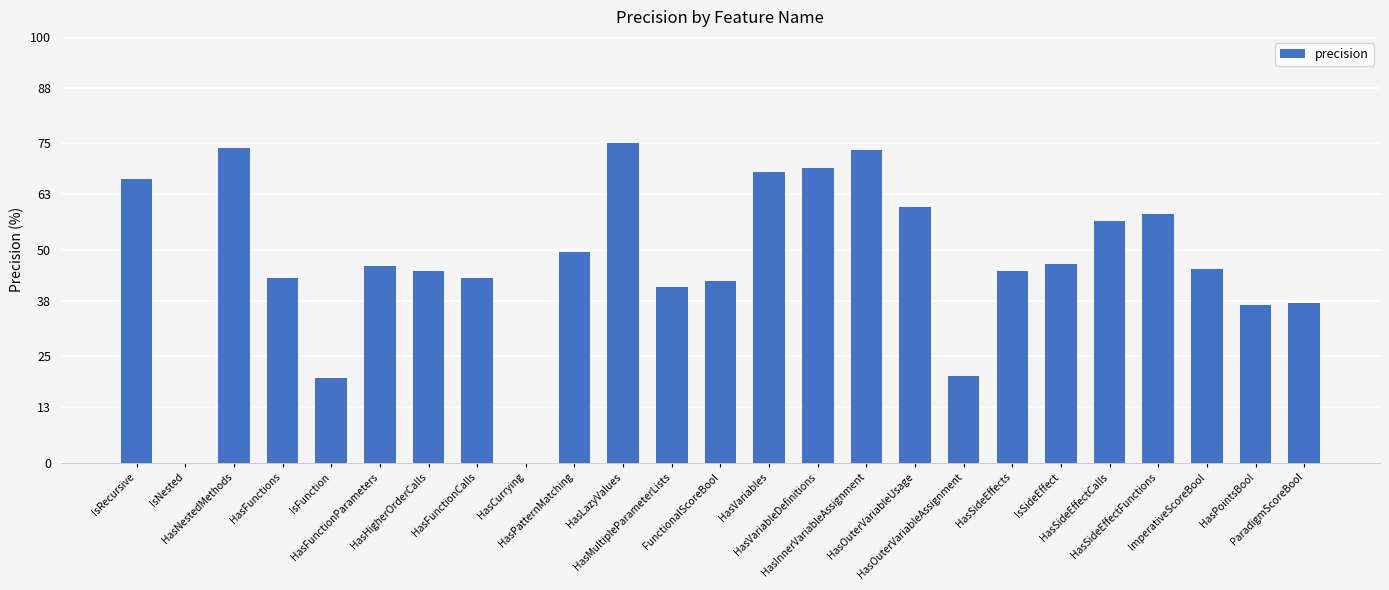

Is it true that the value at HasOuterVariableUsage is 18.8?

False